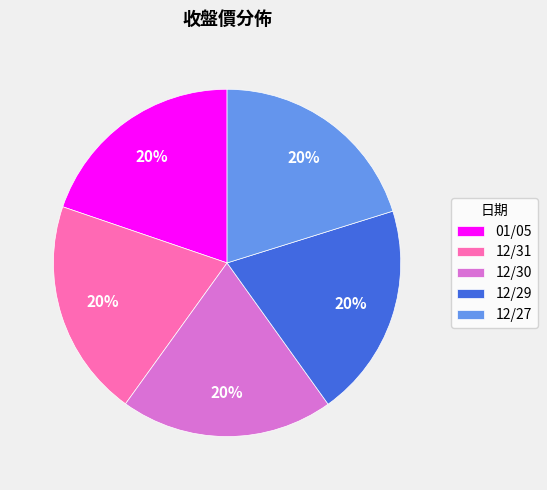

Approximately how many times larger is the value at 12/30 compared to 01/05?

1.0